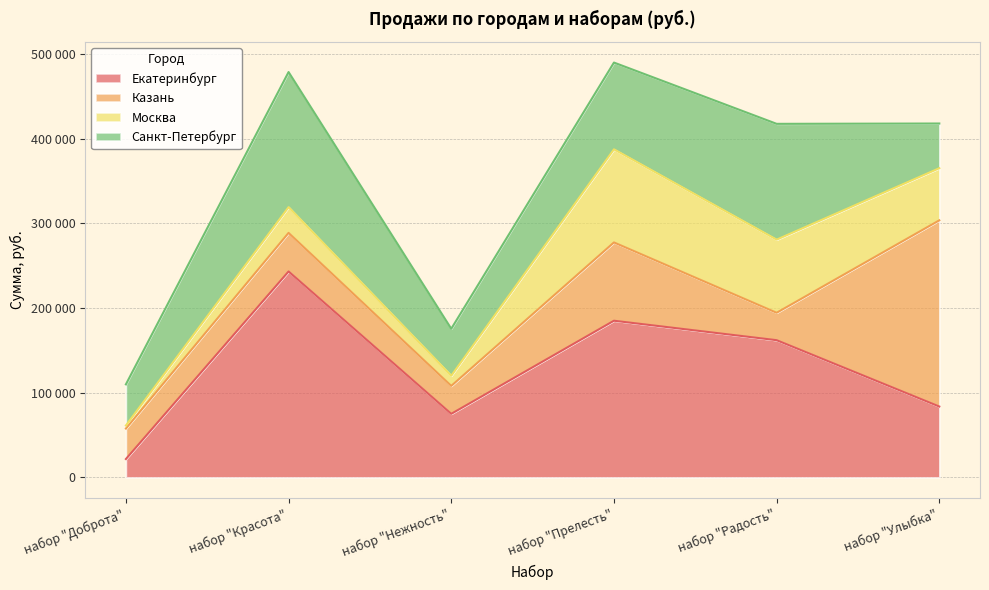

At which category does Екатеринбург reach its first local valley?

набор "Нежность"